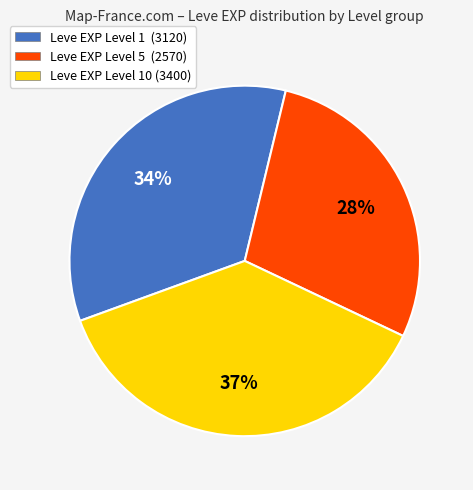

Is there a majority slice in this chart?

No